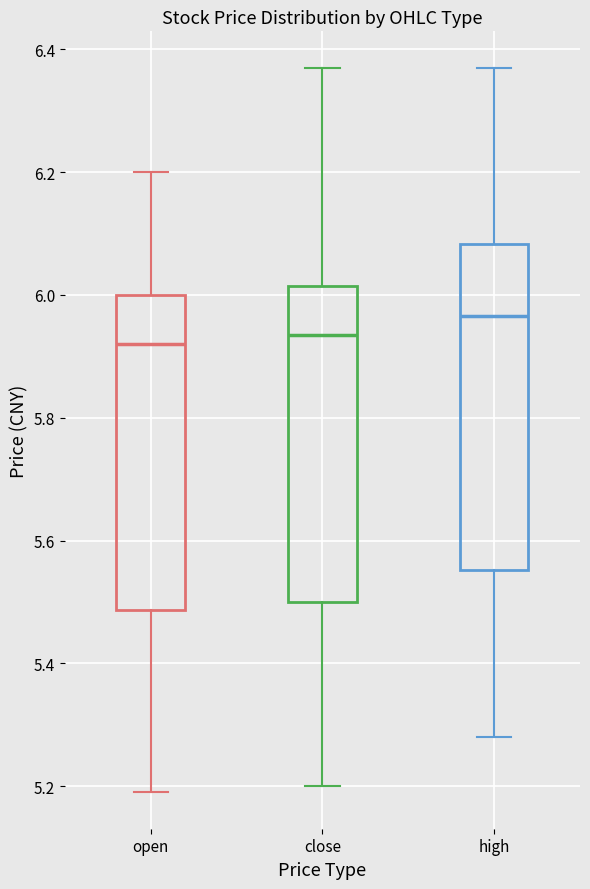

Reading left to right, transcribe this box plot: for each box, give where its median line is, the range the box spans, and where its two whiskers end, as read against the y-axis. The values are not printed on the chart, so give them approximately, as read against the axis.

open: median 5.92, box 5.48 to 6.00, whiskers 5.20 to 6.20
close: median 5.94, box 5.50 to 6.02, whiskers 5.20 to 6.38
high: median 5.96, box 5.56 to 6.08, whiskers 5.28 to 6.38